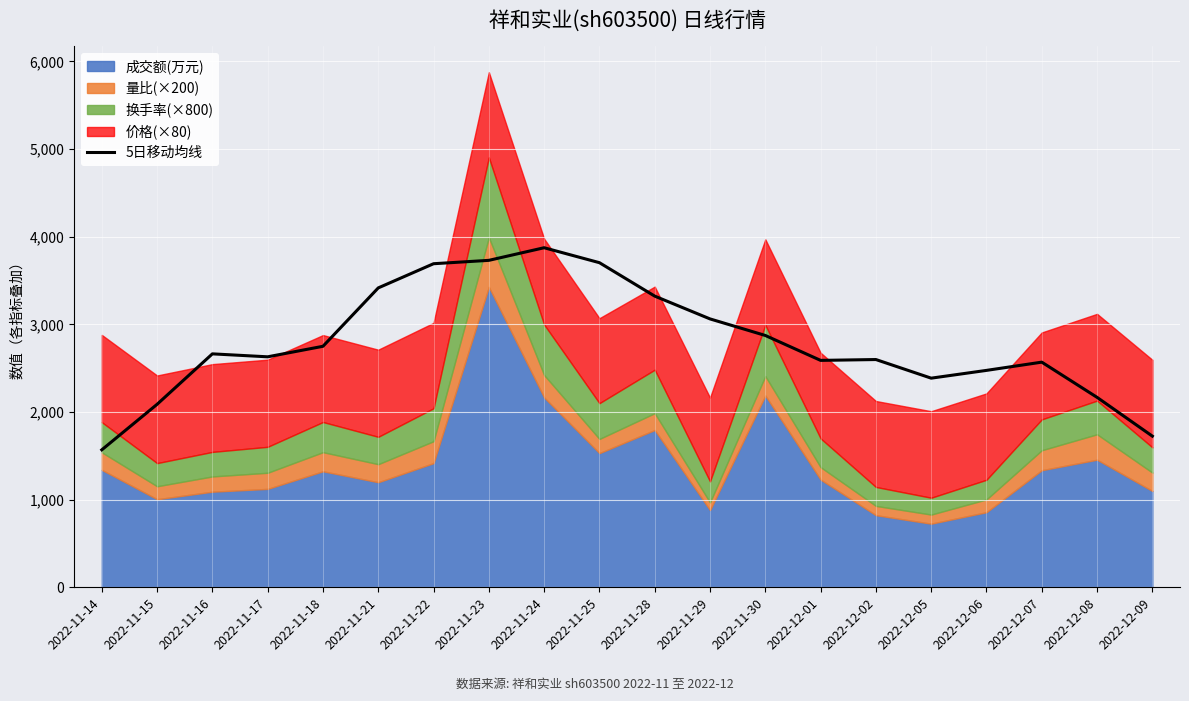

At which label does 5日移动均线 reach its peak?

2022-11-24